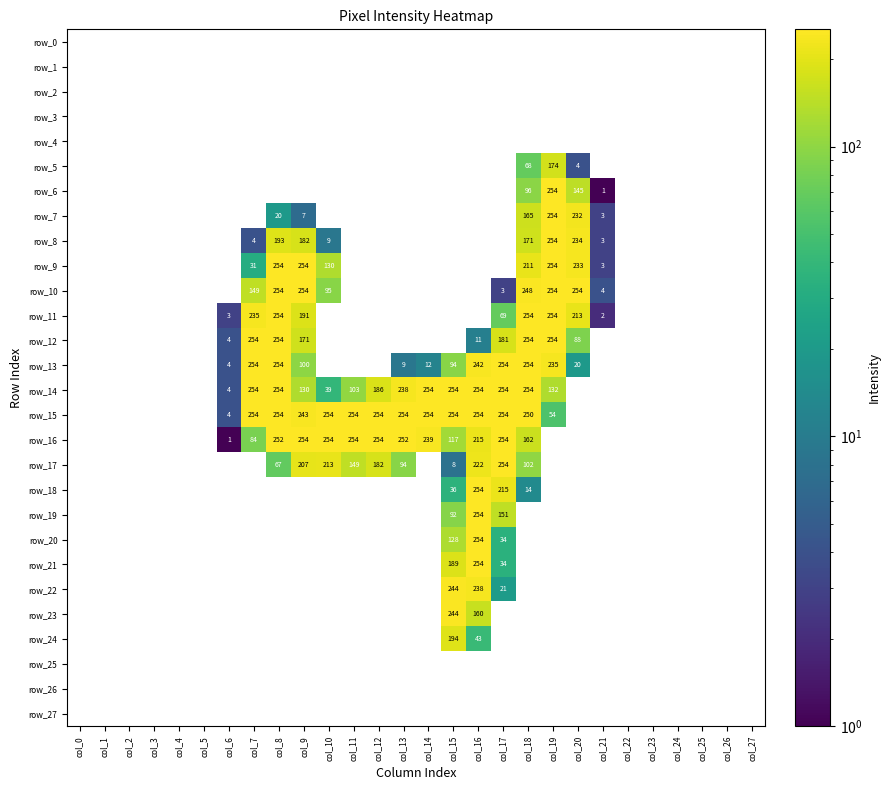

The row_9 series shows 254 at col_19. True or false?

True